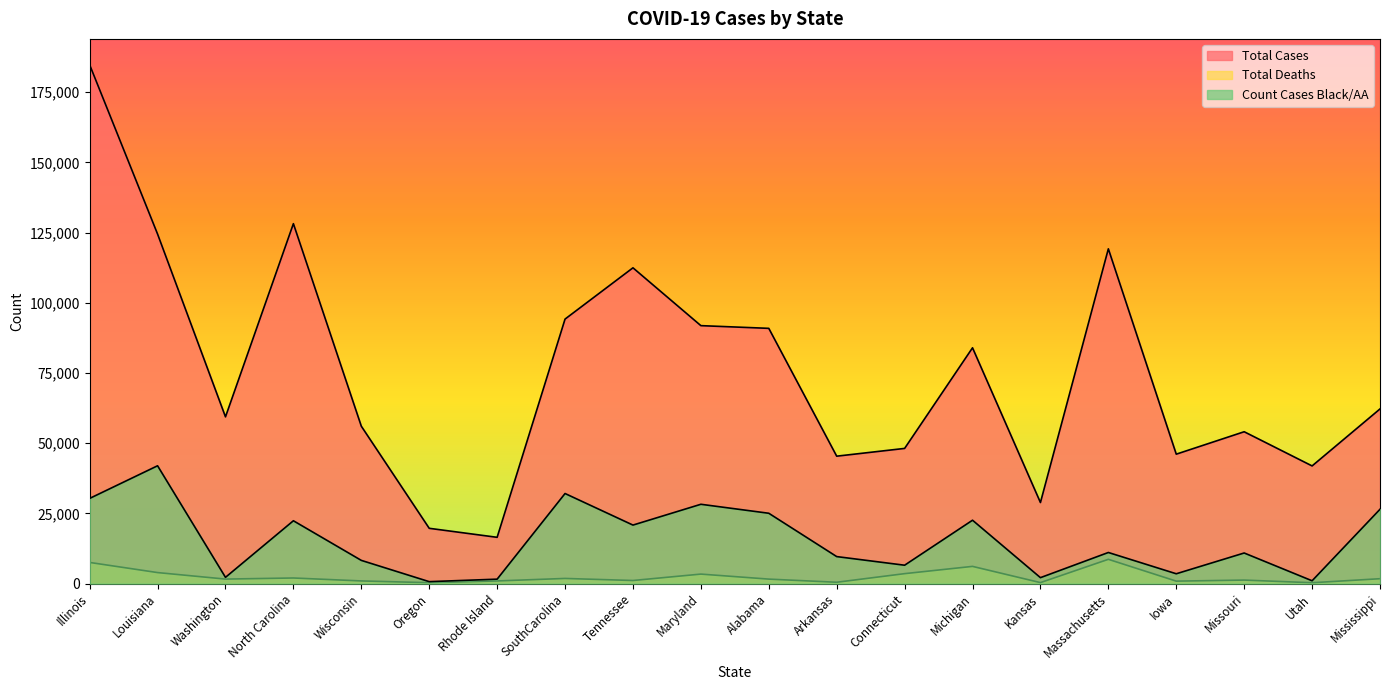

At which label does Total Deaths first exceed 1619?

Illinois